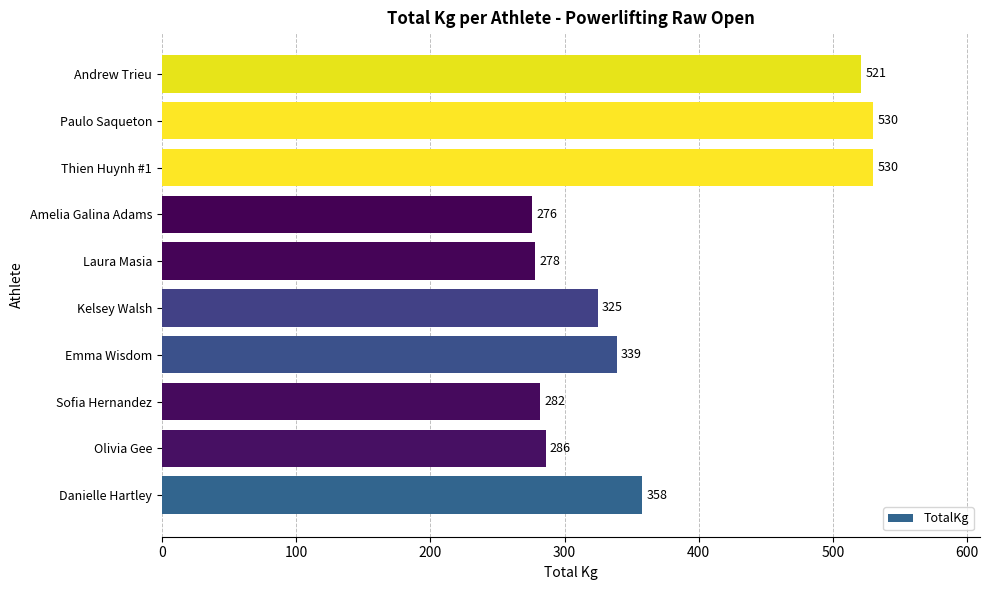

The chart shows a value of 494 at Olivia Gee. True or false?

False